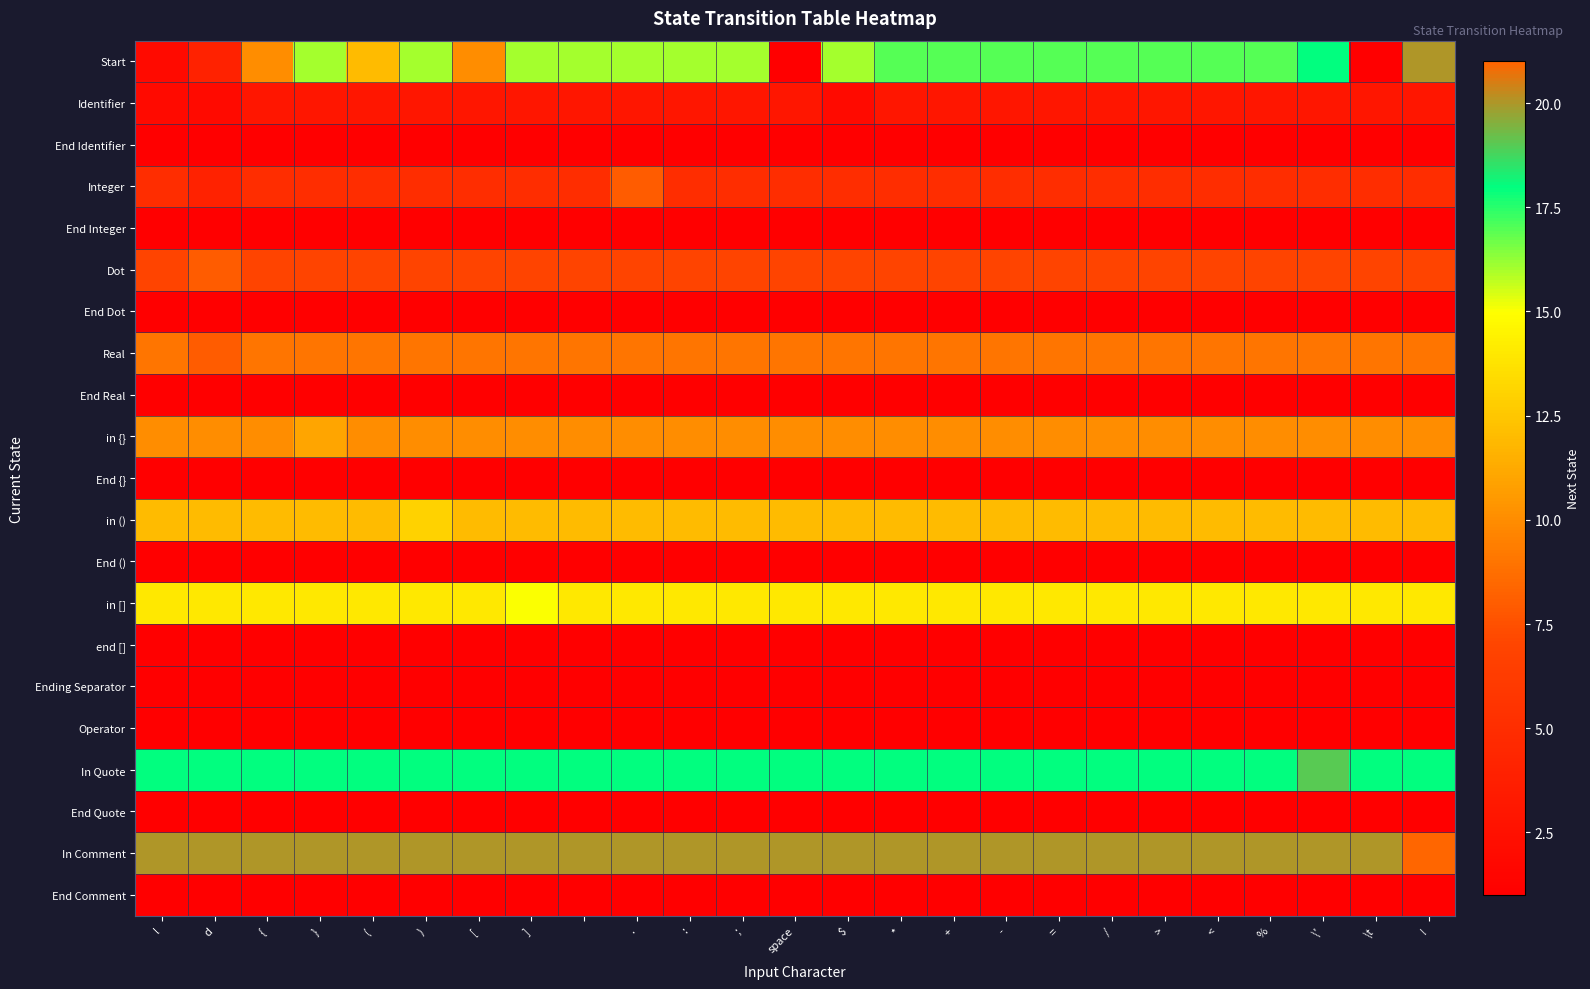

Which series has the largest range (max minus min)?

Start